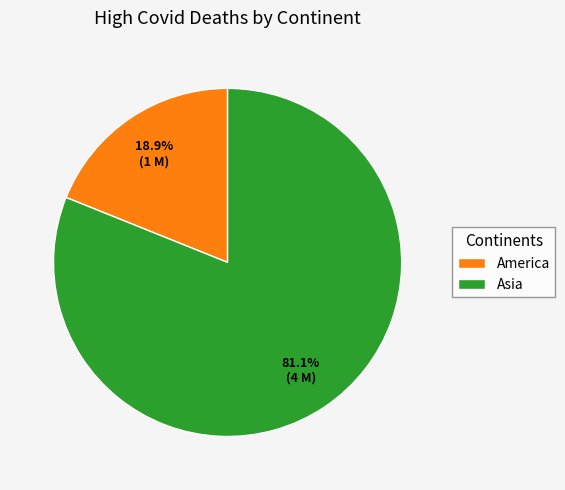

How many segments does this pie chart have?

2